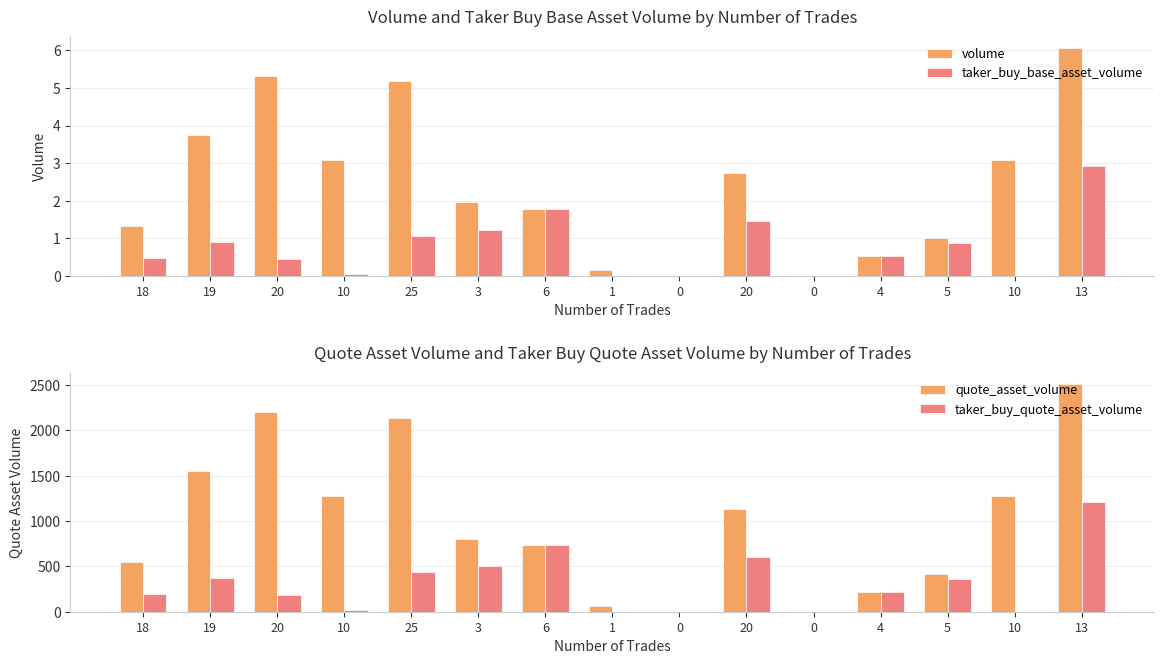

What is the label of the 6th bar from the left?

3